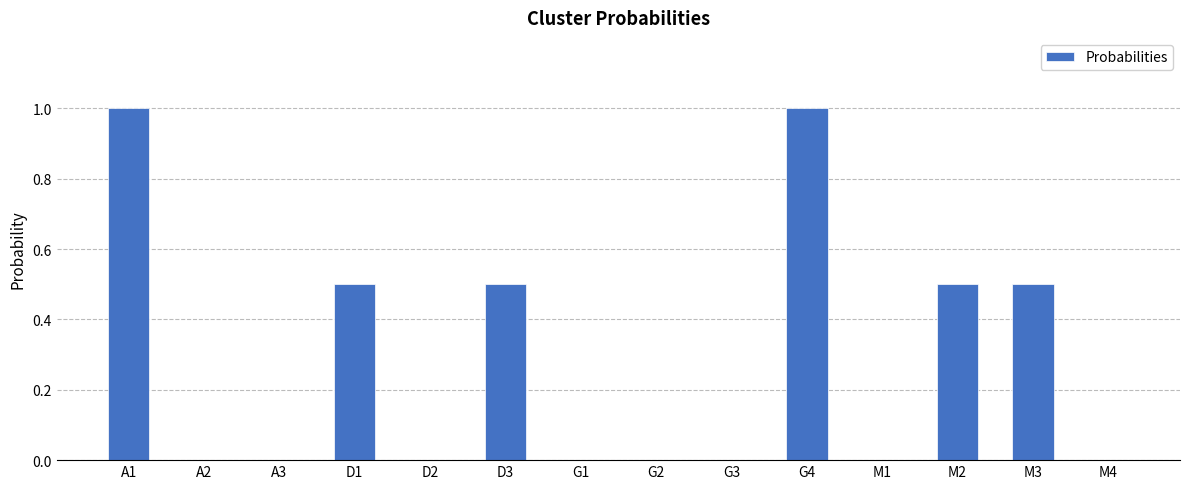

Count the values in the range 0 to 1.

14